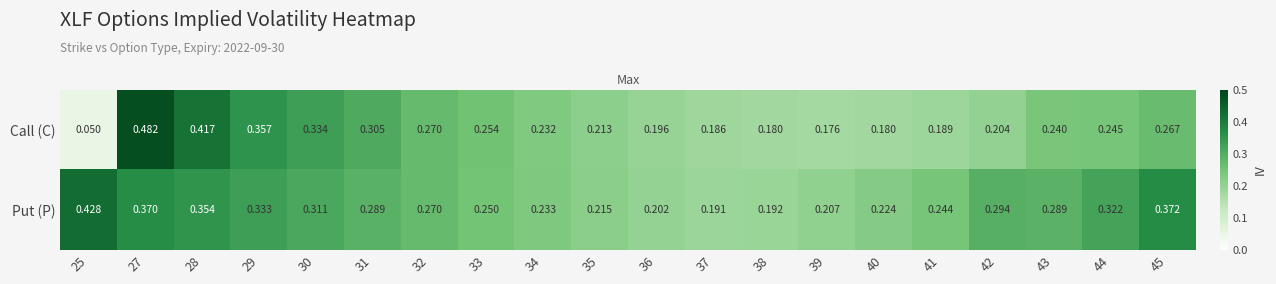

Is the value of Call (C) at 32 greater than the value of Put (P) at 30?

No